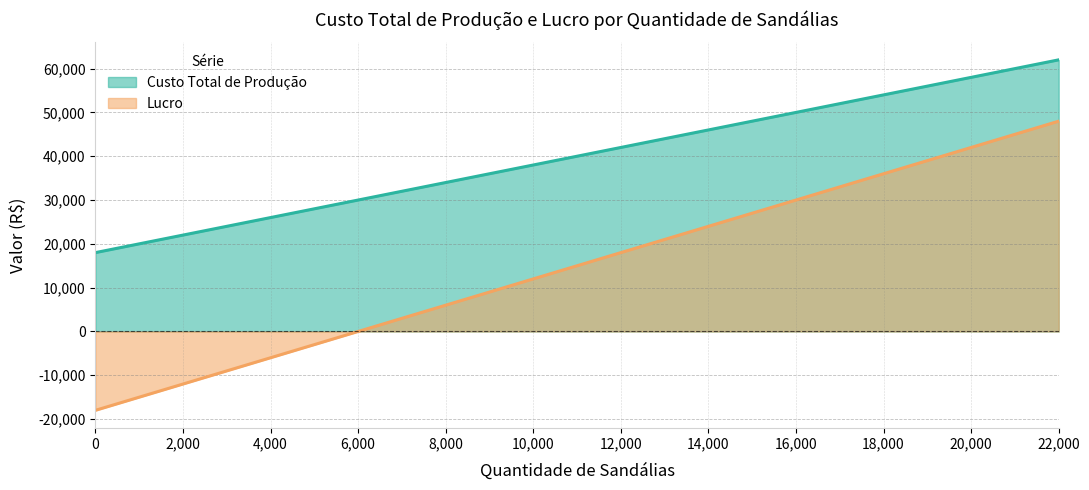

Which series has the widest spread of values?

Lucro